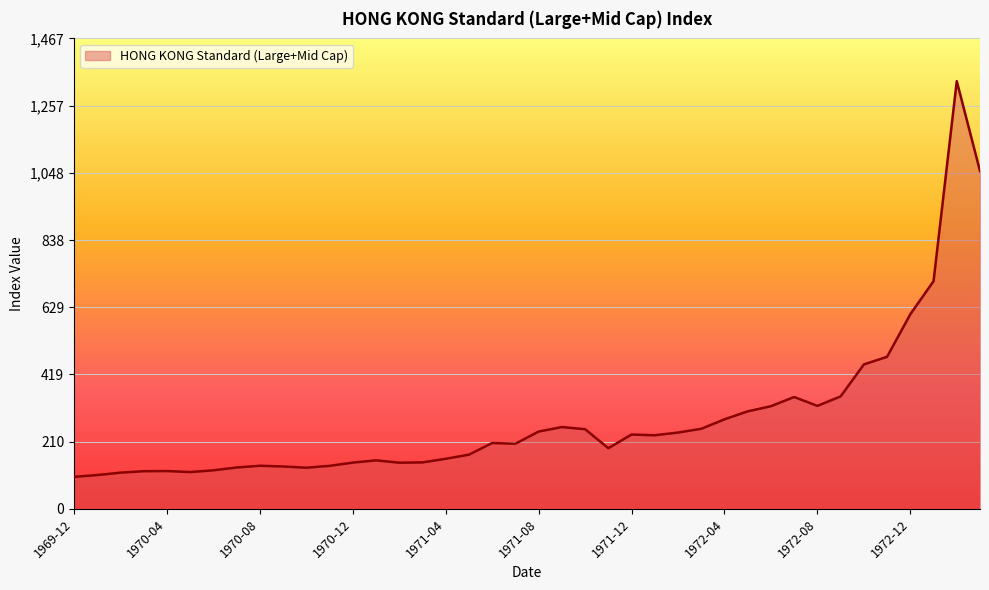

What is the maximum value shown in the chart?

1333.3